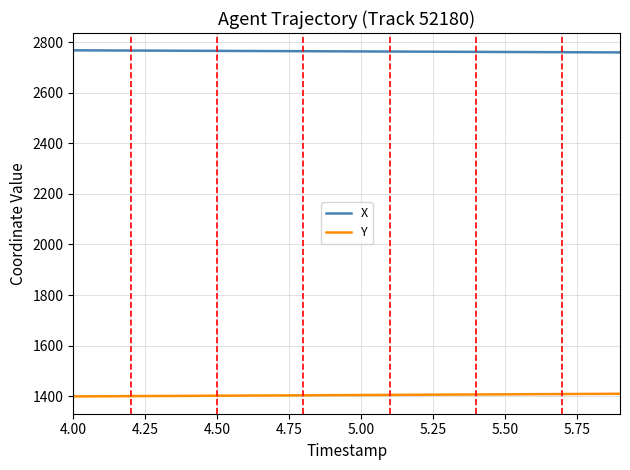

What is the difference between the maximum and minimum values in the Y series?

10.5